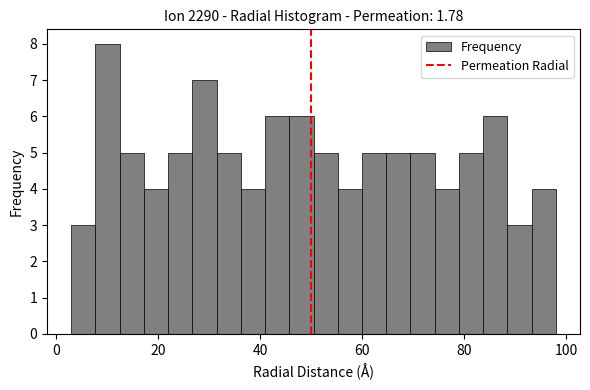

Around what value on the x-axis is the tallest bar? Give the approximate position of its centre, as read against the axis.

10